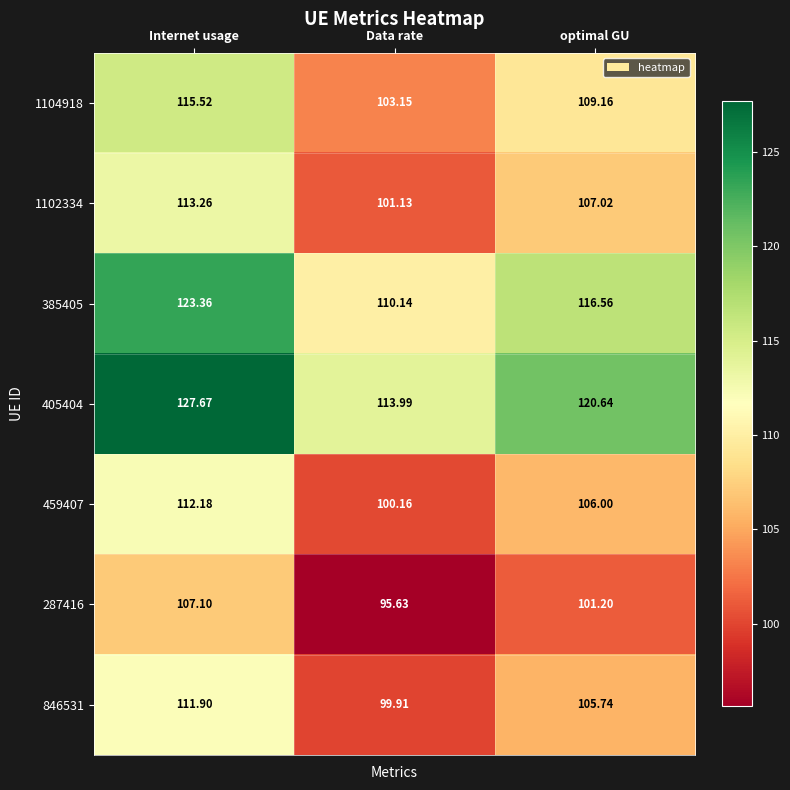

At which label does 1102334 first exceed 107?

Internet usage